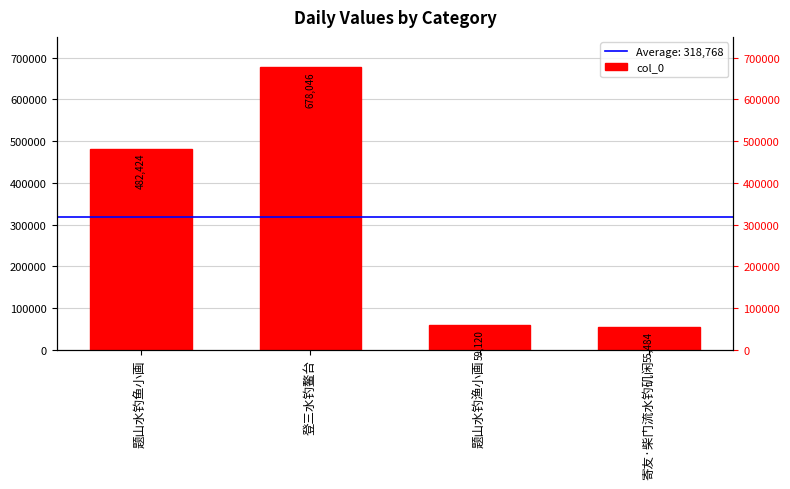

Where is the data nearest to the value 366765?

题山水钓鱼小画